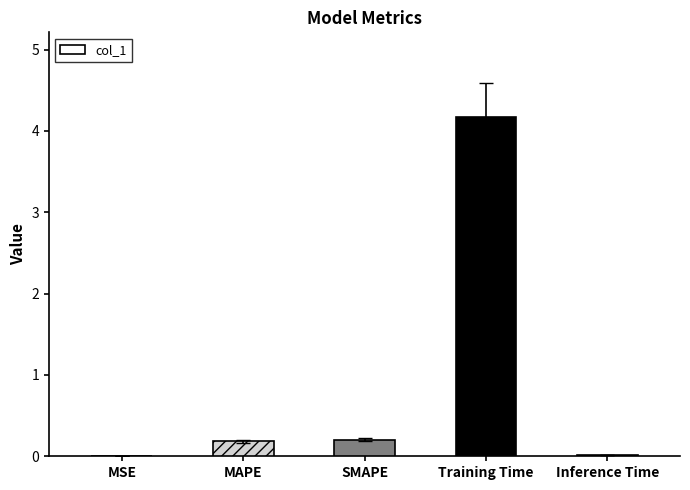

What is the approximate value at Training Time?

4.2